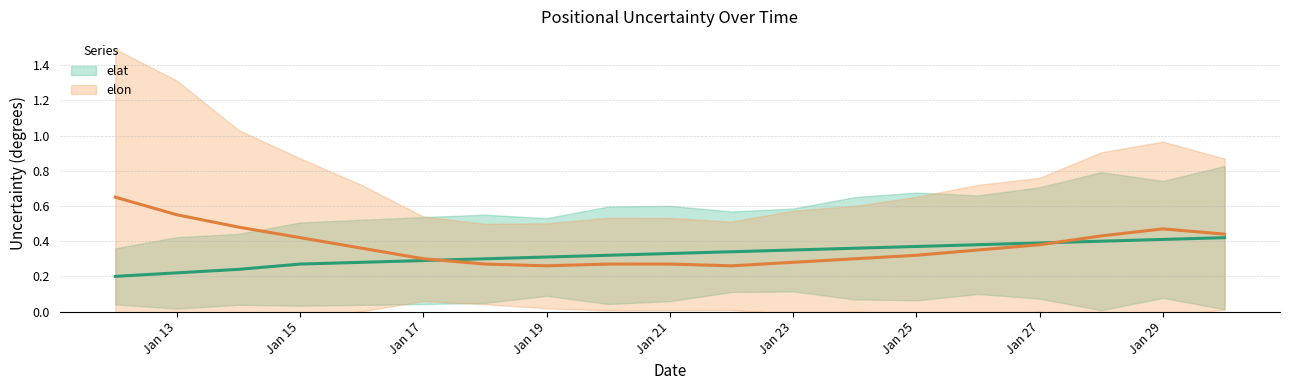

Between 2021-01-24 and 2021-01-27, which series saw the biggest shift?

elon